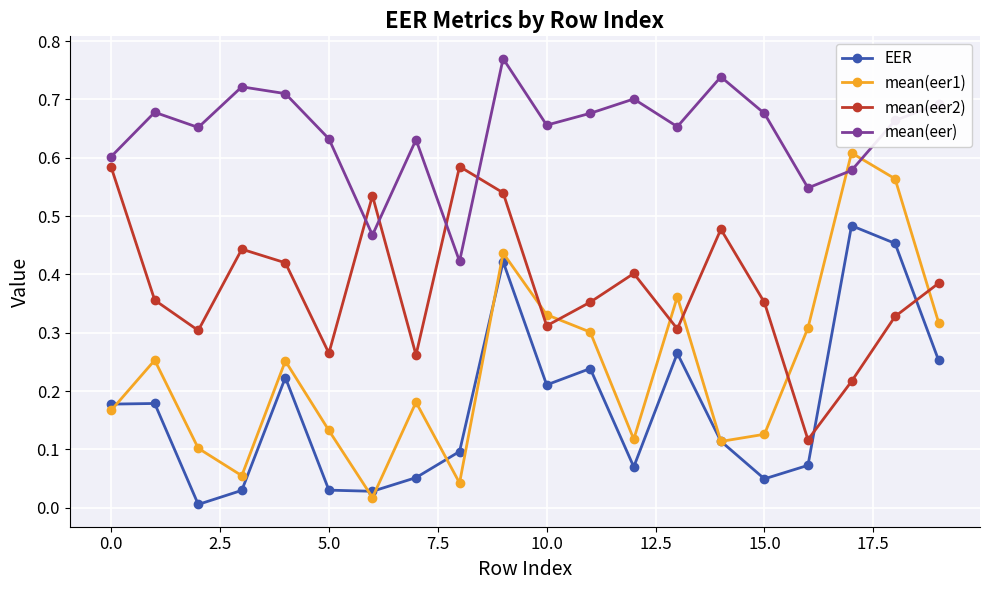

What are all the series names shown in the legend?

EER, mean(eer1), mean(eer2), mean(eer)